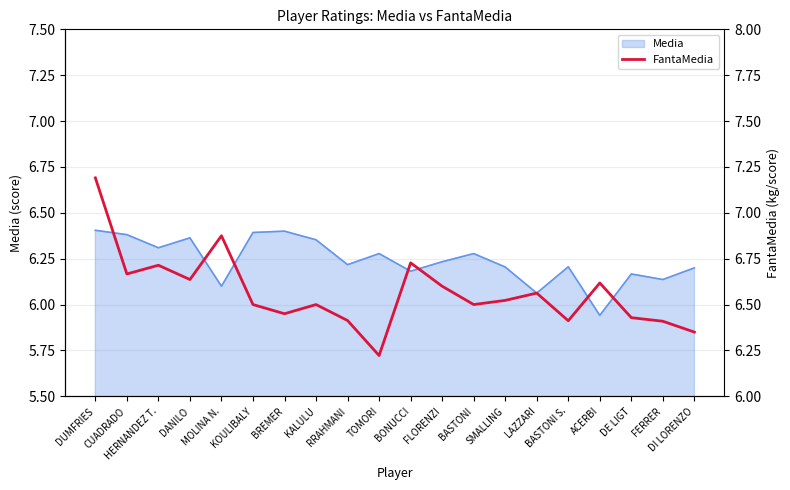

What is the label of the 18th point from the left?

DE LIGT